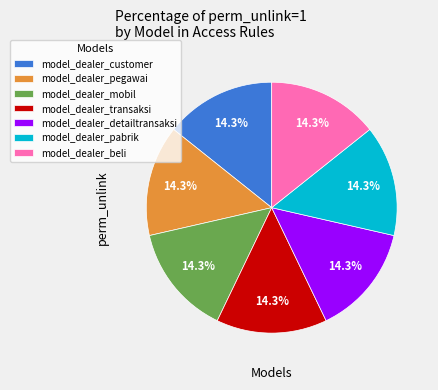

Is model_dealer_transaksi the majority of the pie?

No